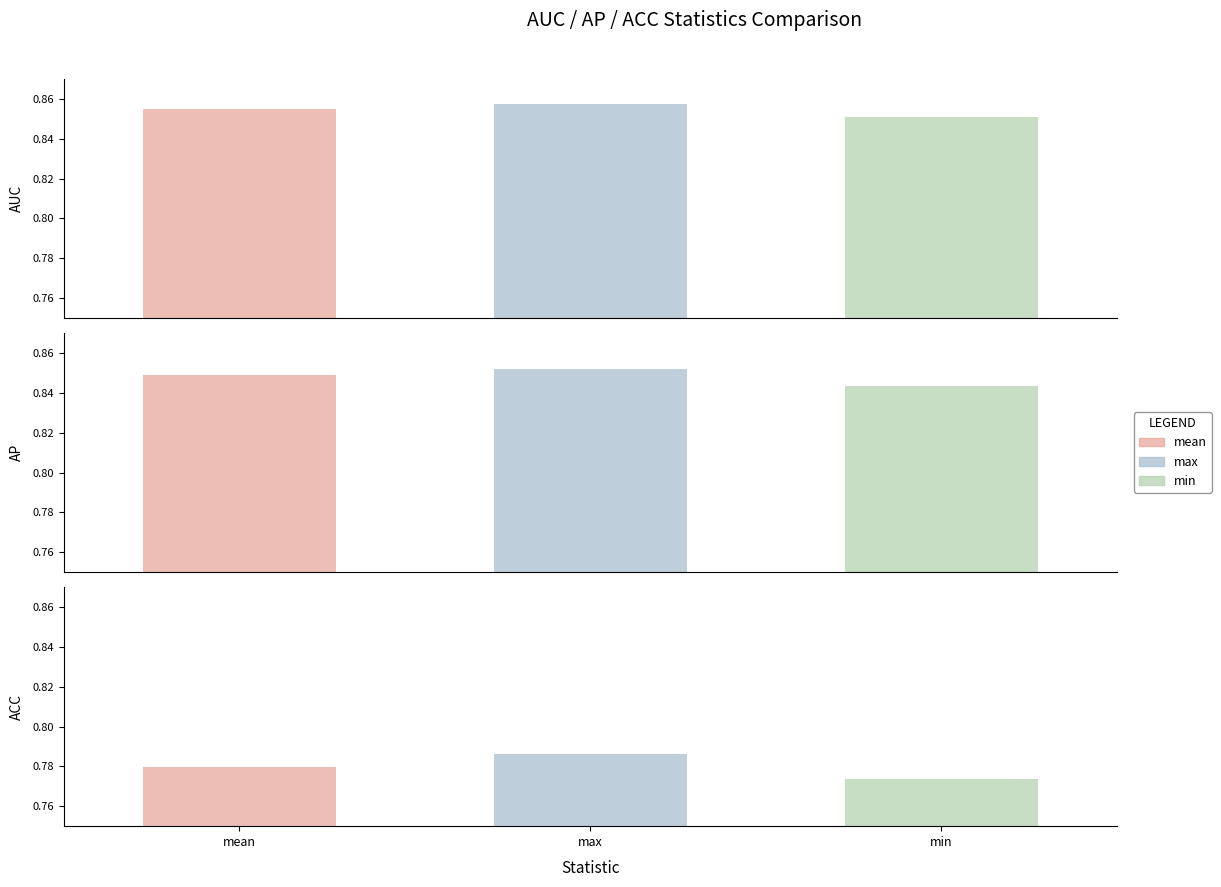

What is the label of the 2nd bar from the right?

max